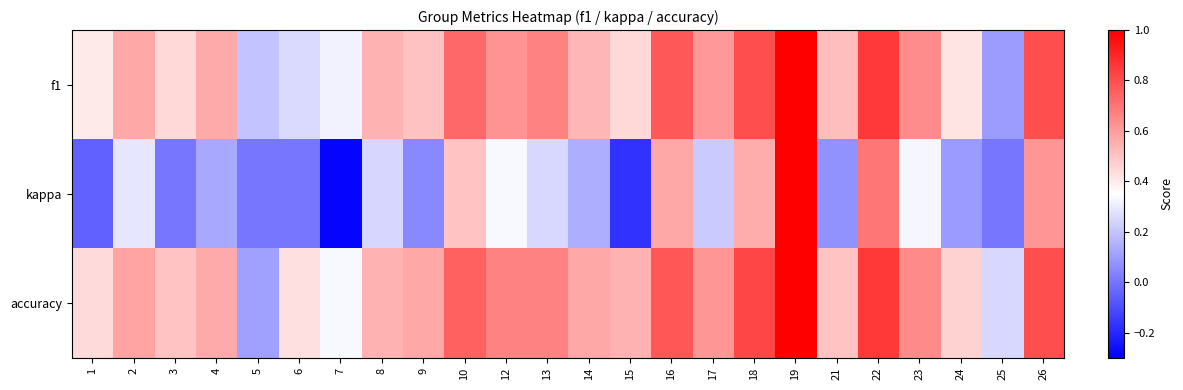

What is the total value across all series at 14?

1.2